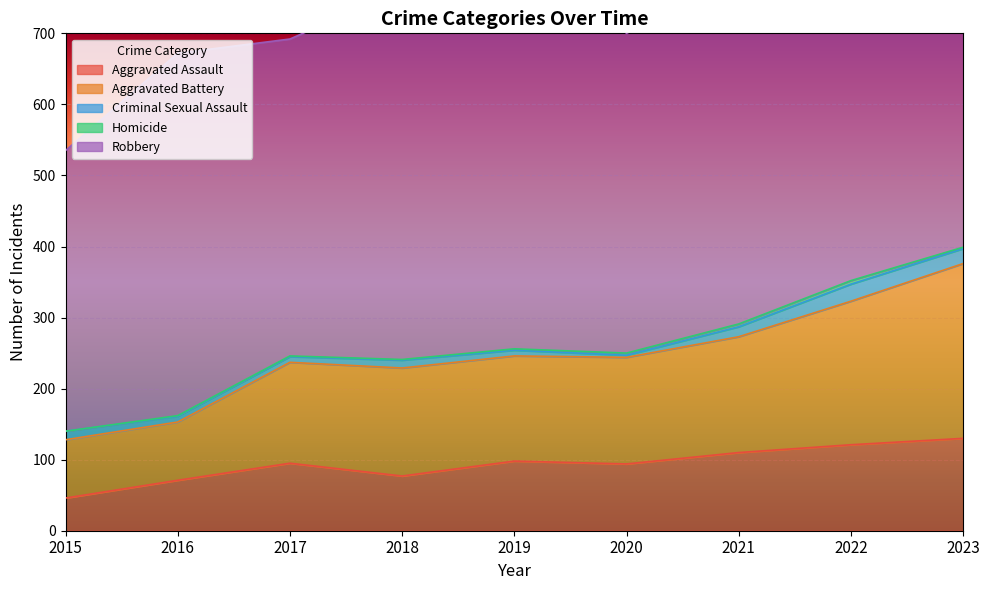

What is the difference between the Aggravated Battery values at 2020 and 2022?

52